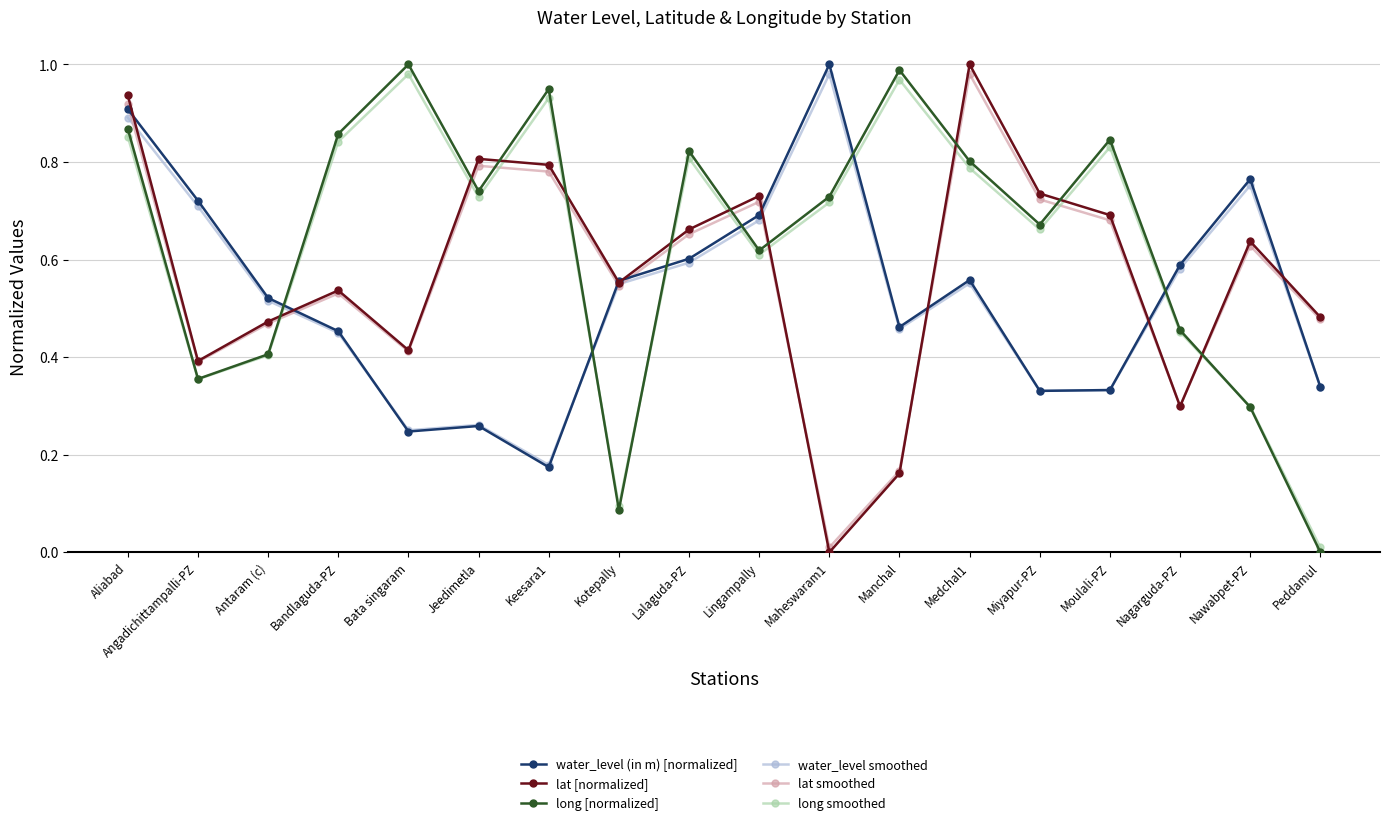

At how many categories does at least one series exceed 0?

18